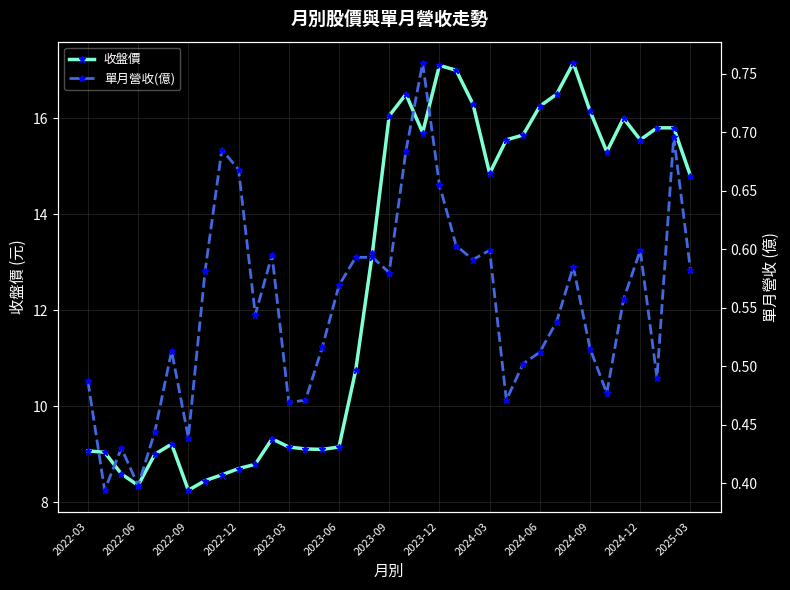

Which series has the widest spread of values?

收盤價